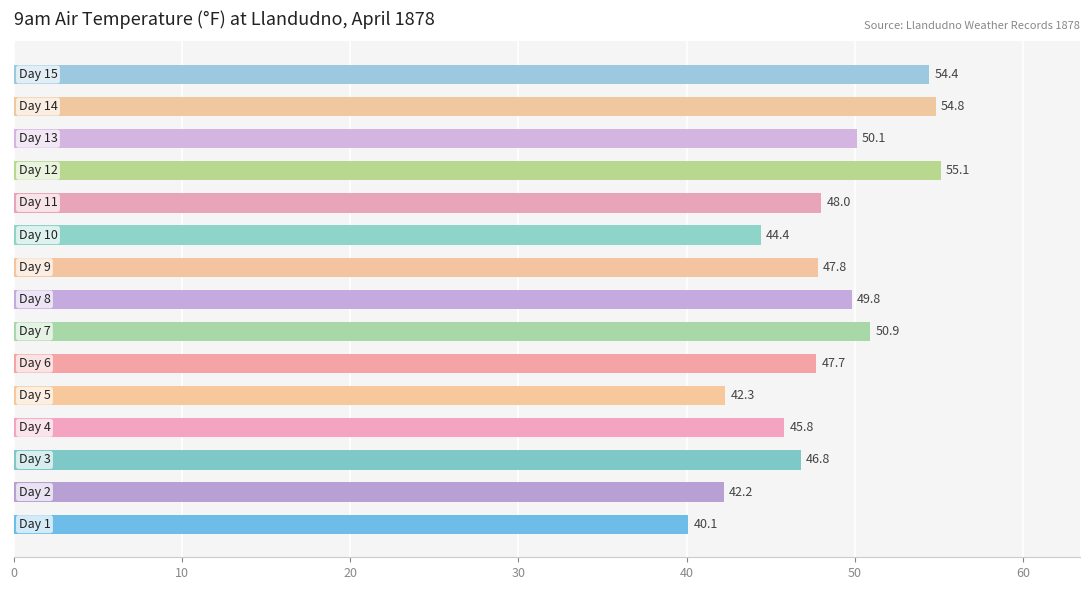

How many values are below 47?

6